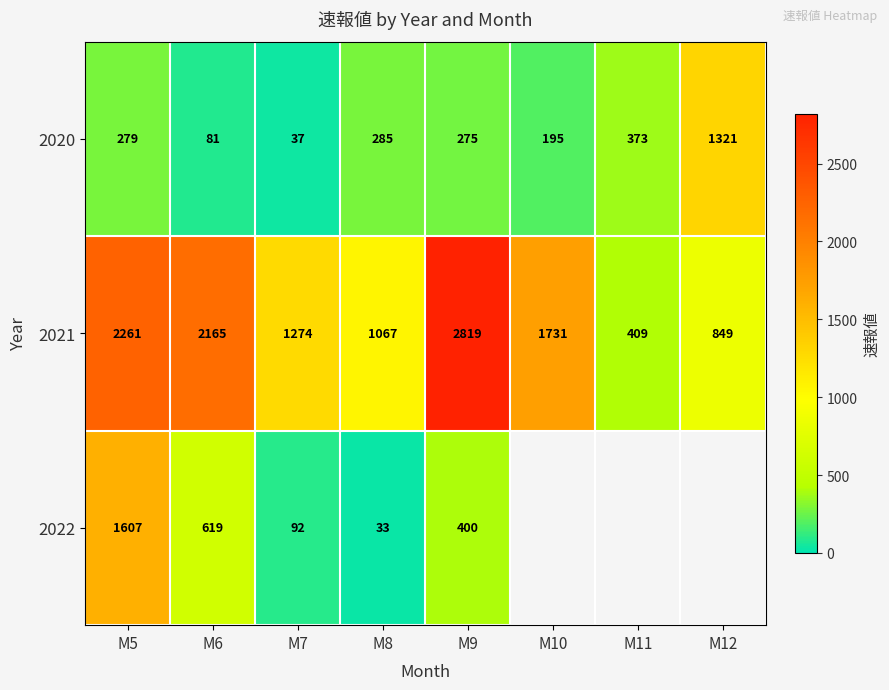

At M9, list the series in order from largest to smallest.

2021, 2022, 2020